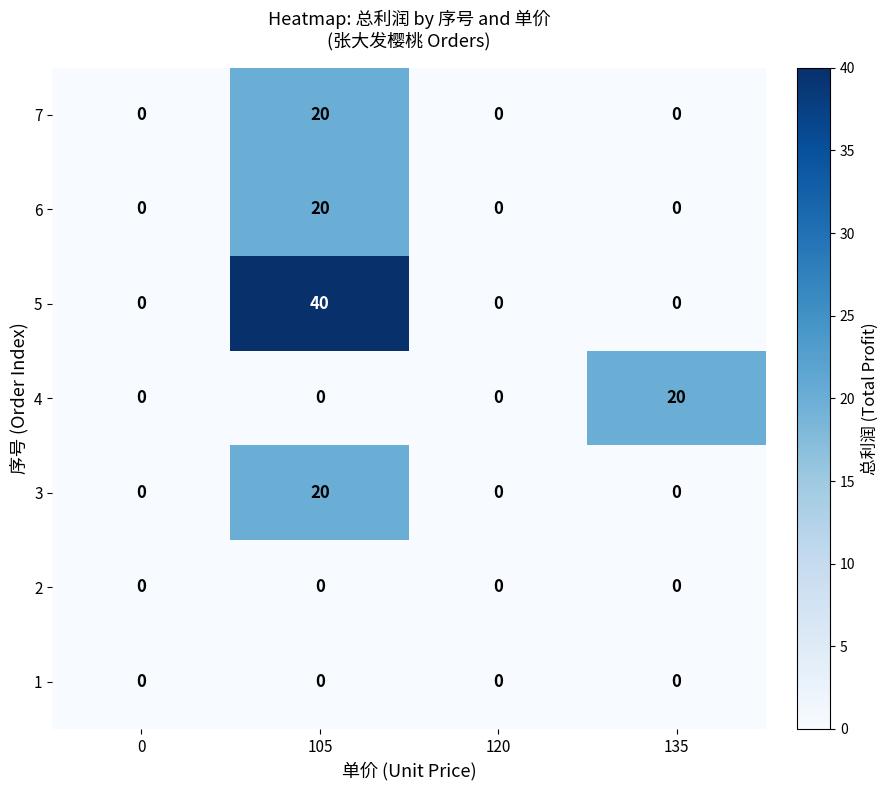

Which category has the highest value across all series?

105